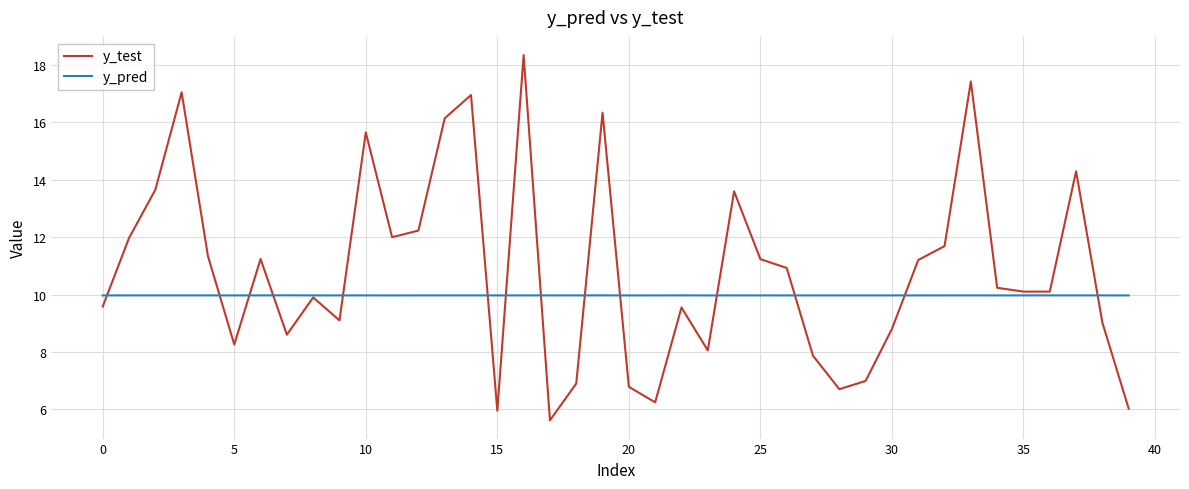

Which series has the widest spread of values?

y_test